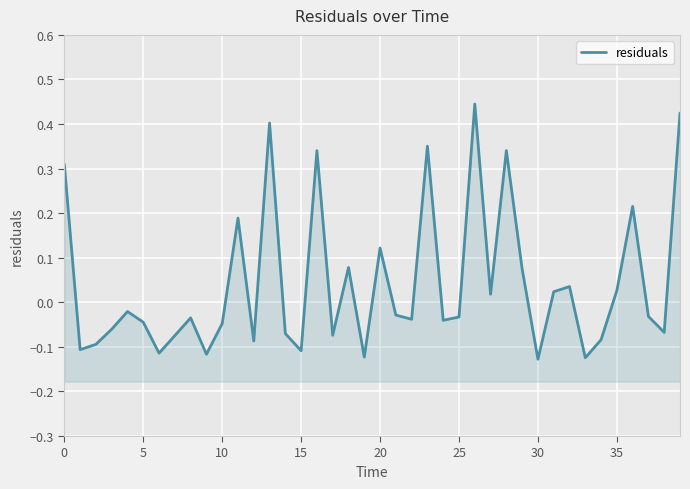

The value at 34 is -0.0. True or false?

False